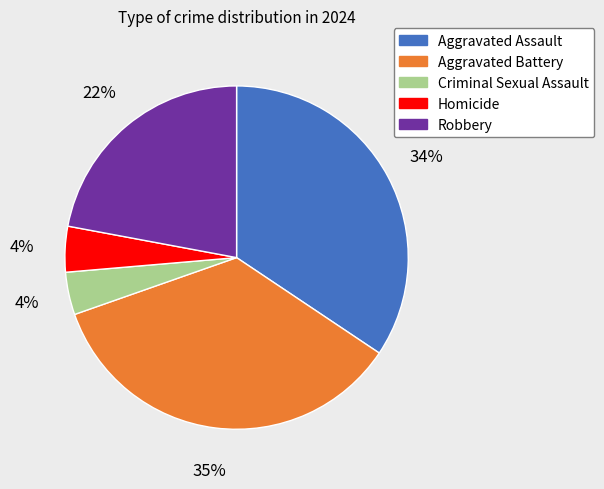

Is there any slice that represents more than half of the pie?

No